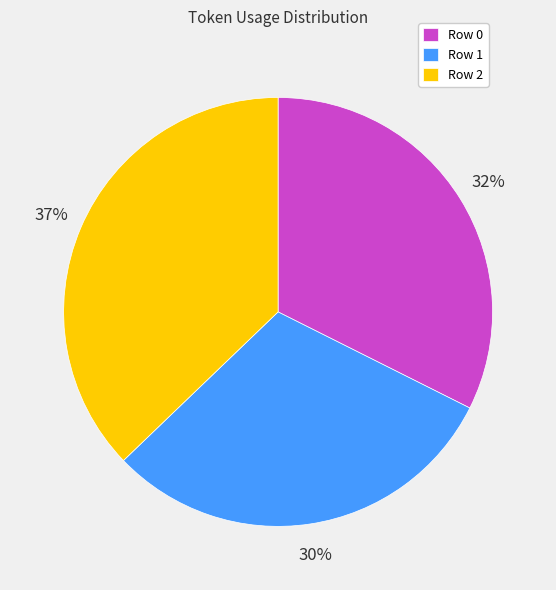

Which slice is the largest?

Row 2